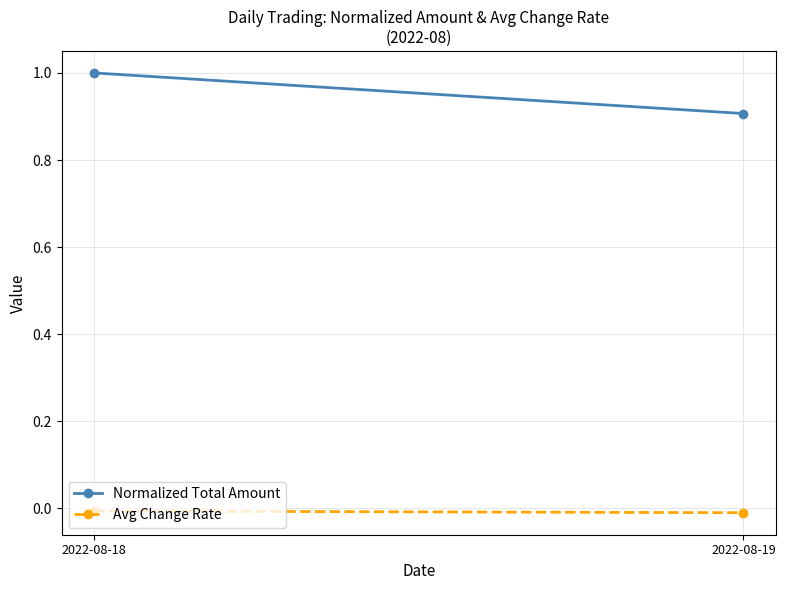

Between 2022-08-18 and 2022-08-19, which series saw the biggest shift?

Normalized Total Amount